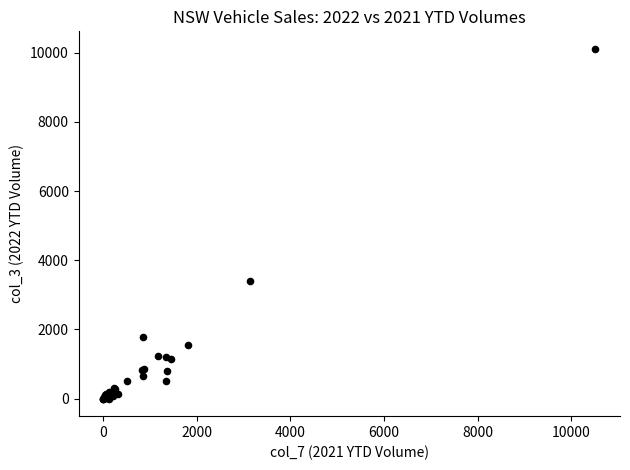

What Y value in the scatter plot is closest to 5054?

3410